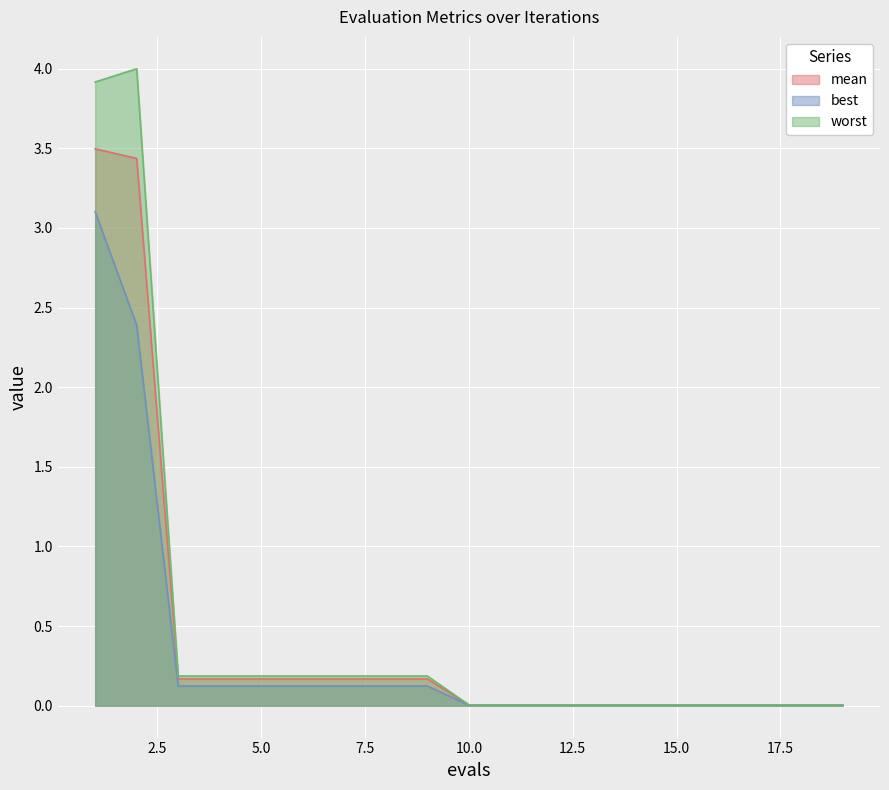

What is the difference between the highest and lowest values at 2?

1.6